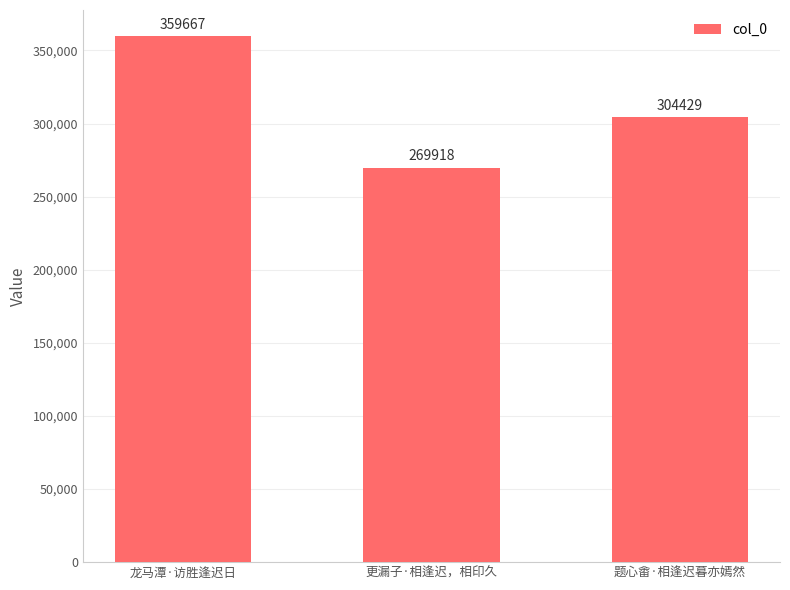

What is the ratio of the value at 龙马潭·访胜逢迟日 to the value at 题心畬·相逢迟暮亦嫣然?

1.2